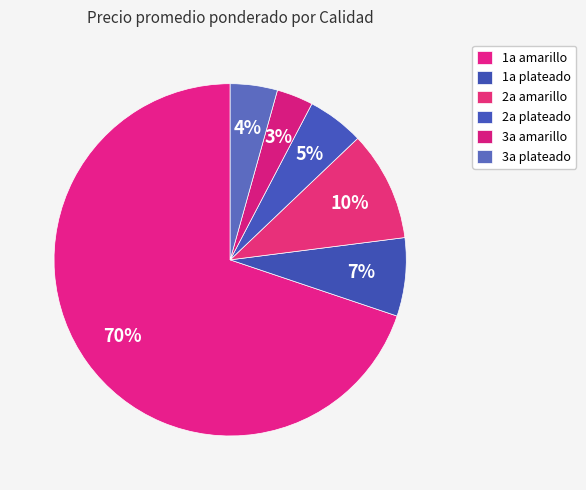

Does 2a amarillo account for over 50% of the chart?

No